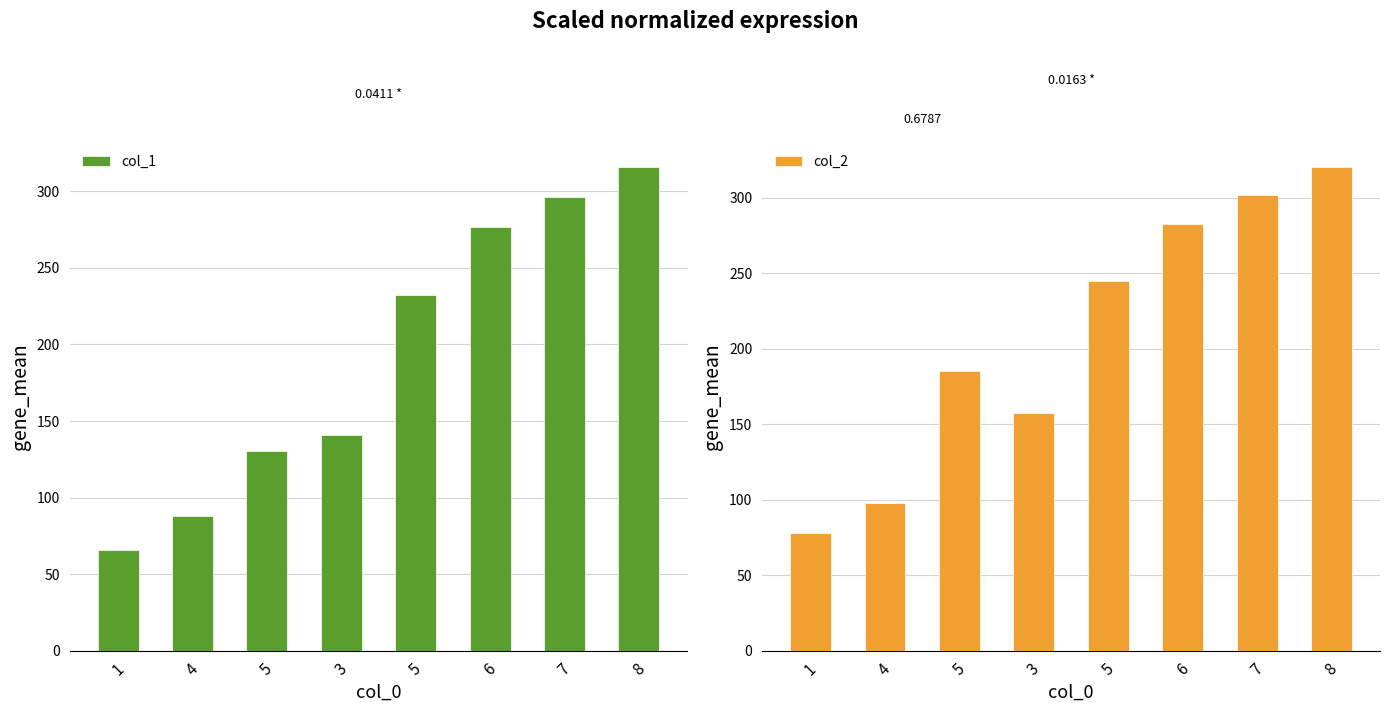

What is the sum of all col_1 values?

1547.3